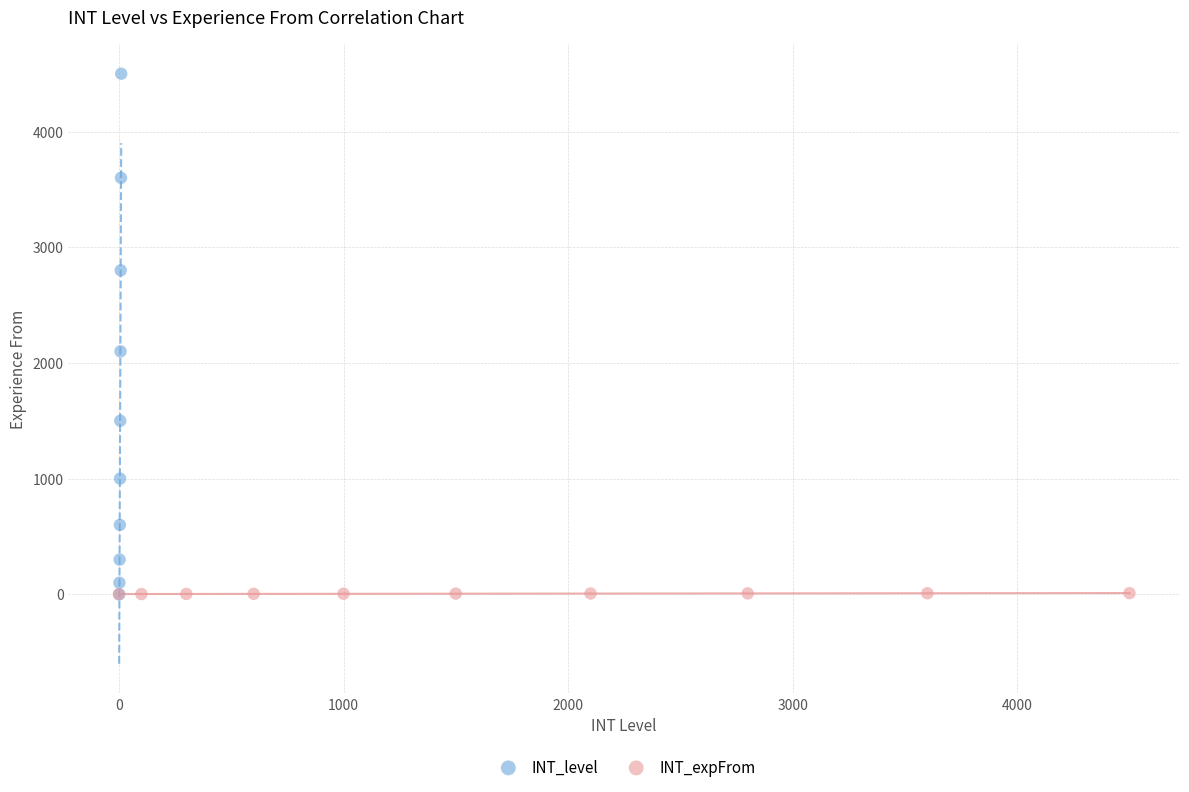

Which series has the widest spread of Y values?

INT_level